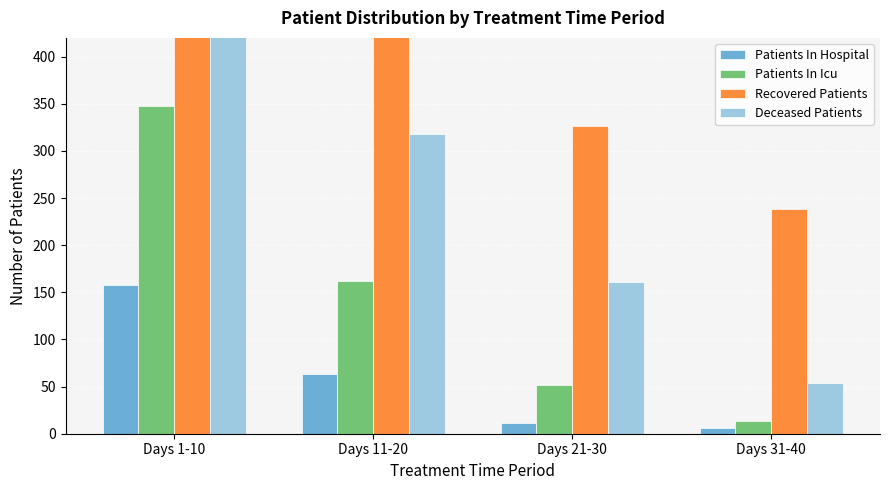

True or false: Recovered Patients has a value of 238 at Days 31-40.

True